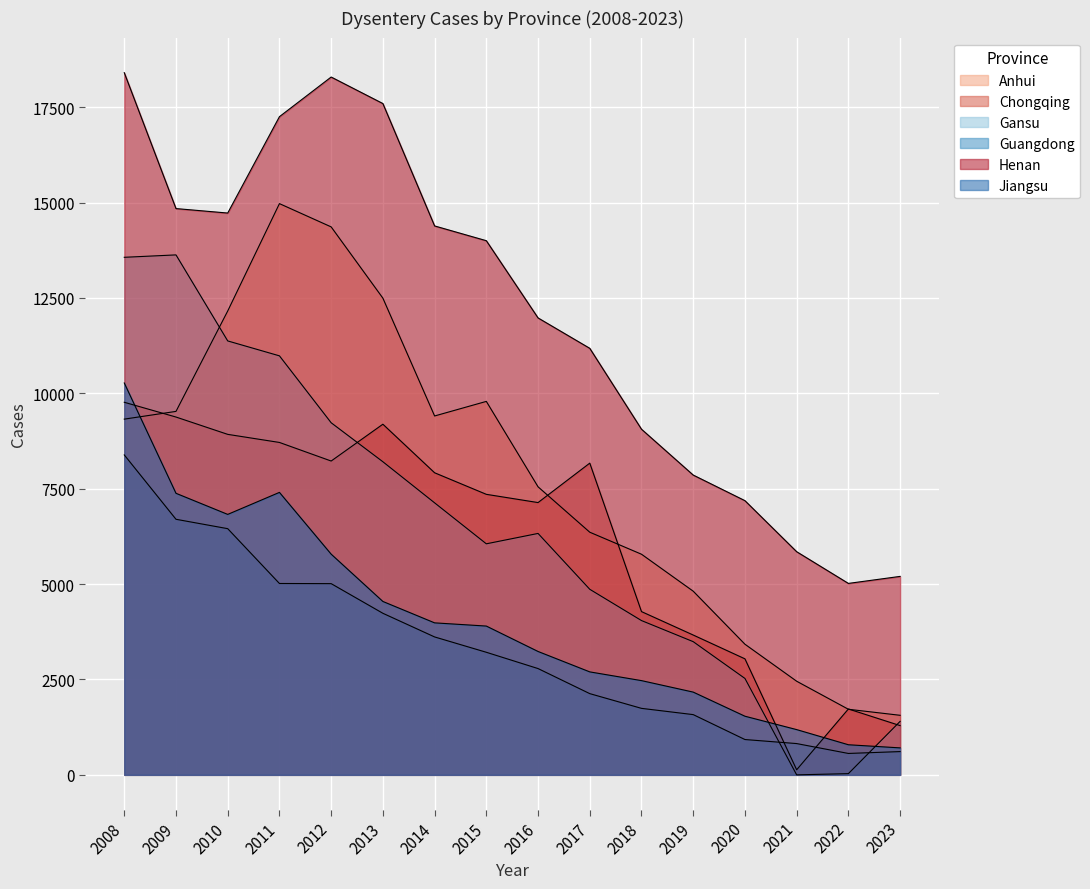

Is it true that Jiangsu equals 5785 at 2012?

True